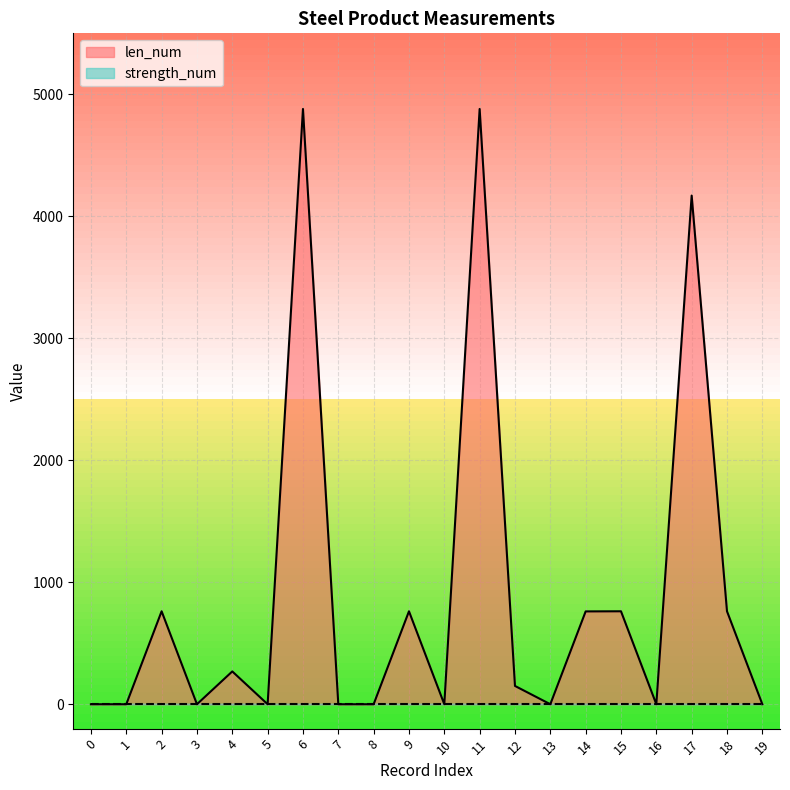

What is the approximate value at 15, to the nearest 10?

760